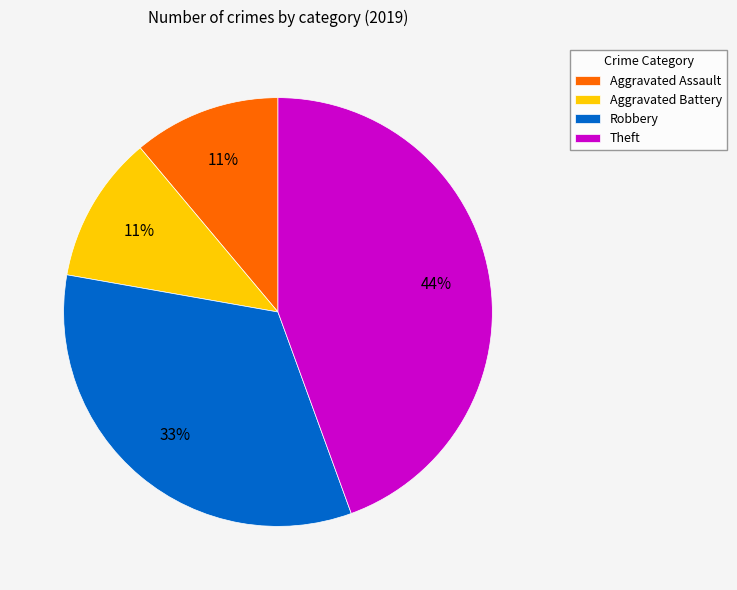

How many slices are in this pie chart?

4